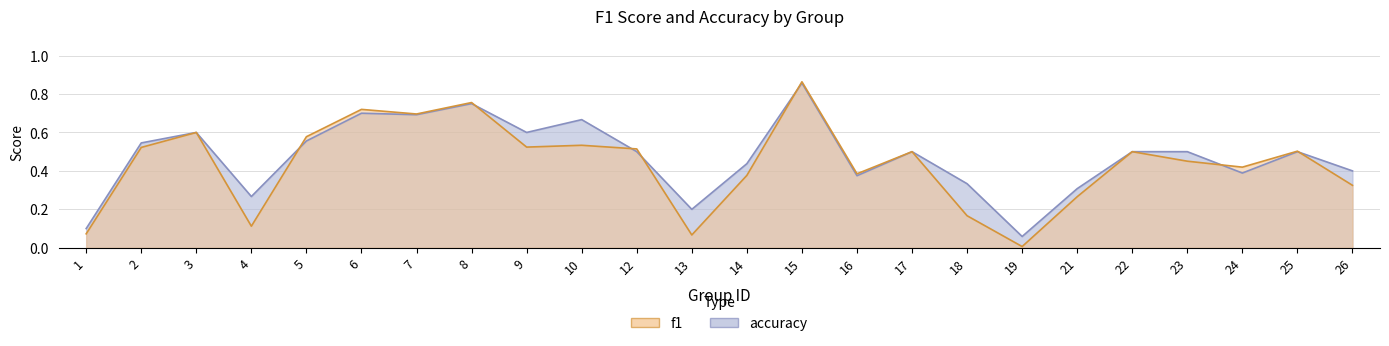

Where is f1 nearest to the value 0?

19